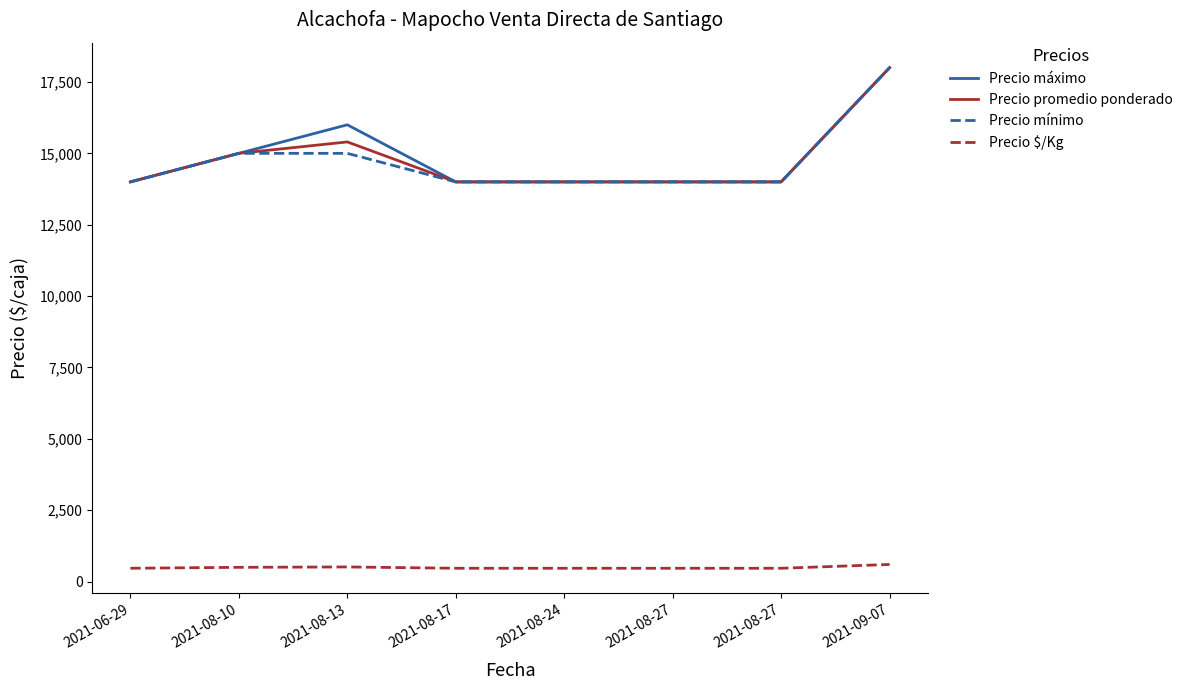

Between 2021-08-27 and 2021-08-13, which is larger?

2021-08-13